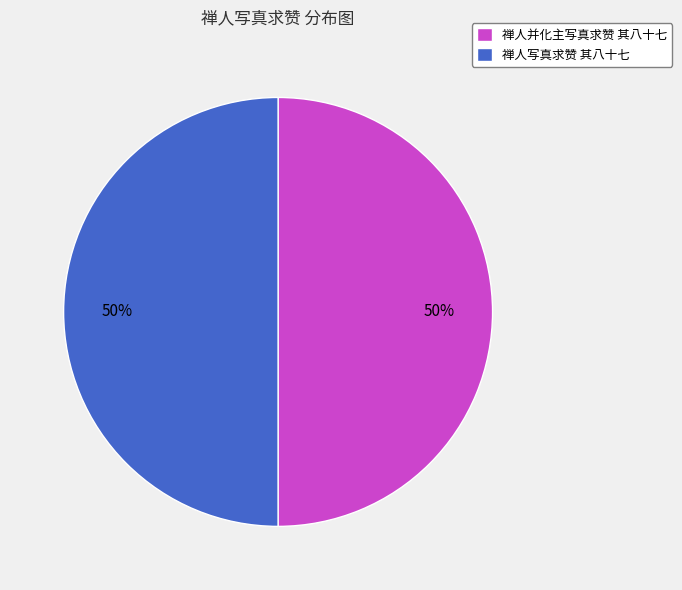

Do 禅人并化主写真求赞 其八十七 and 禅人写真求赞 其八十七 together represent more than half of the pie?

Yes